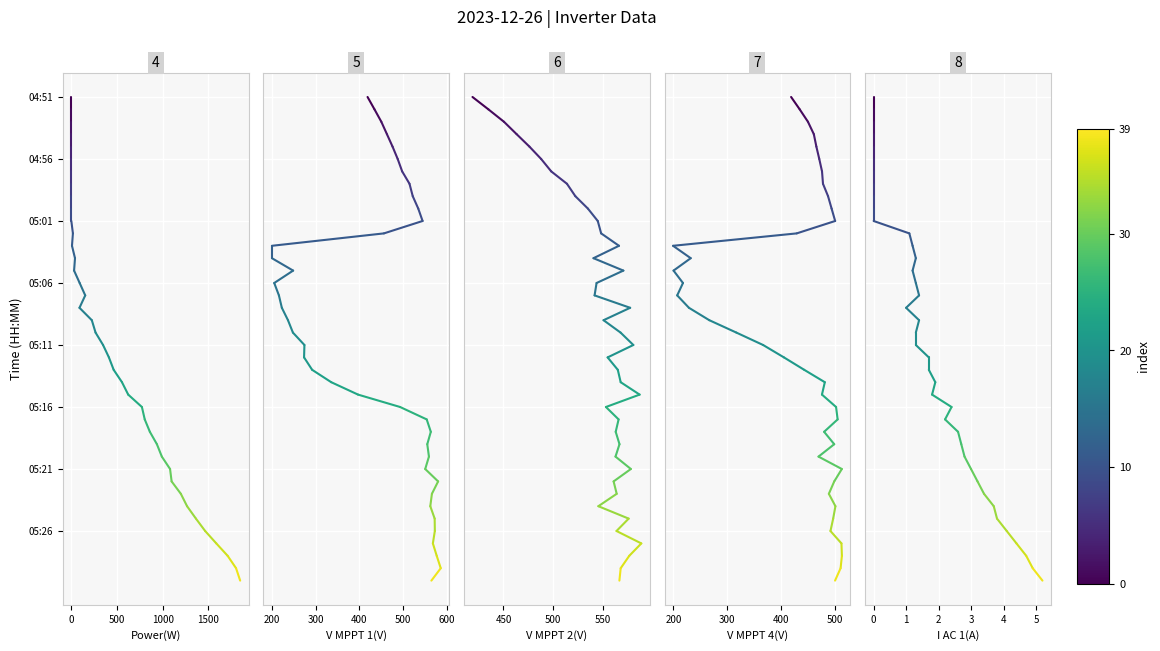

What is the total value across all series at 0?

5